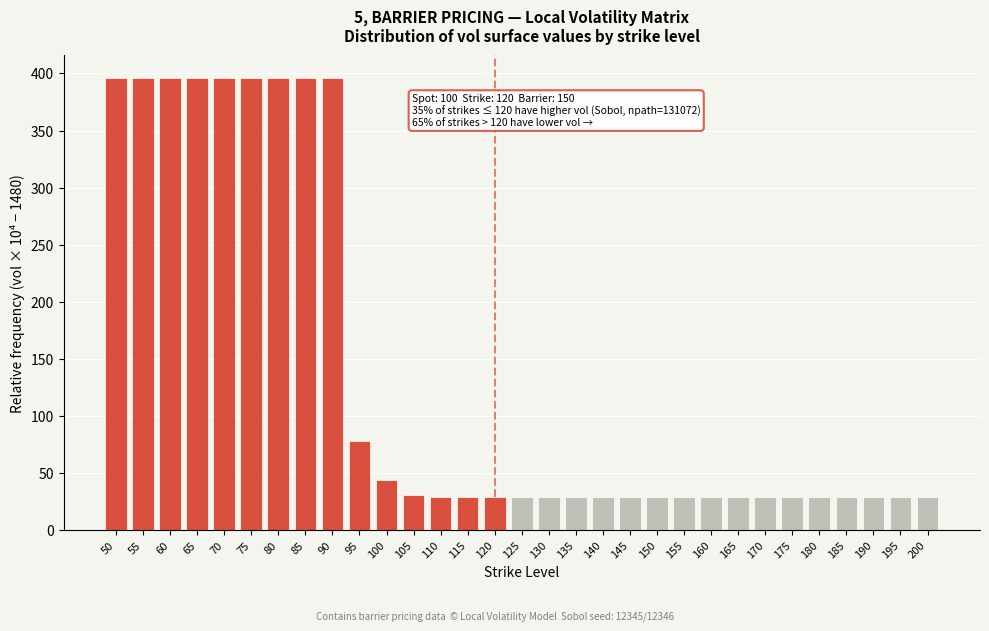

What is the minimum value shown in the chart?

29